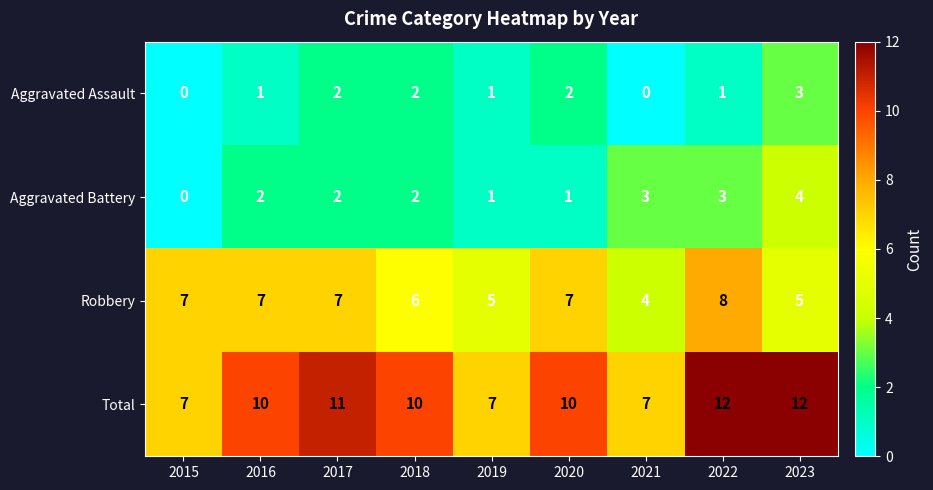

What is the sum of the Total values at 2020 and 2022?

22